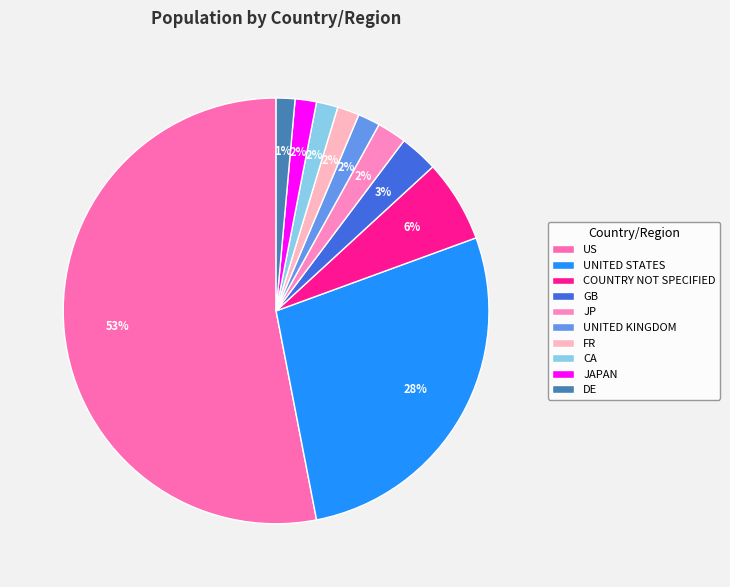

Count the number of slices in the pie.

10